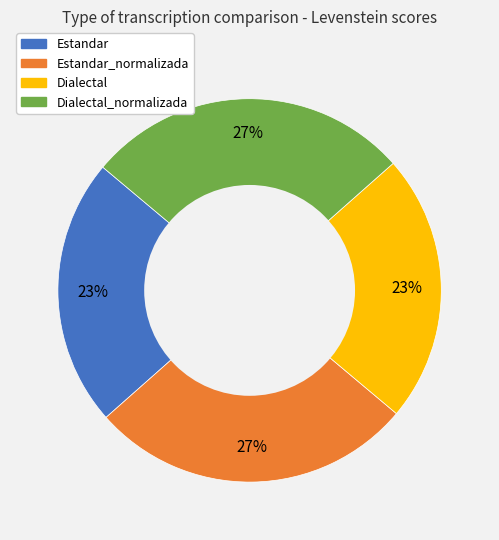

What percentage is the Estandar slice, to the nearest percent?

23%